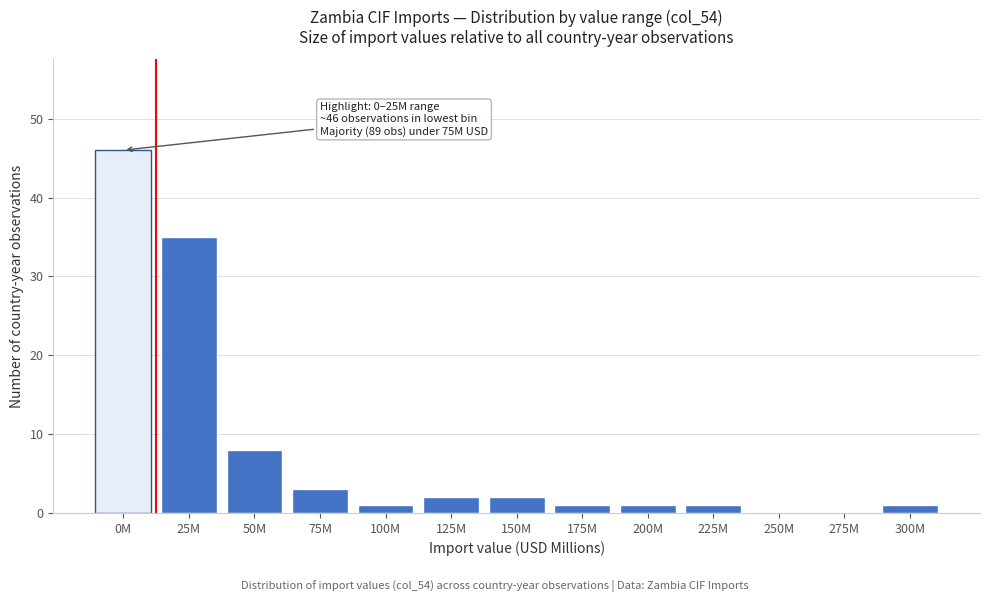

Reading right to left, extract all data points from this chart.

300M=1	275M=0	250M=0	225M=1	200M=1	175M=1	150M=2	125M=2	100M=1	75M=3	50M=8	25M=35	0M=46